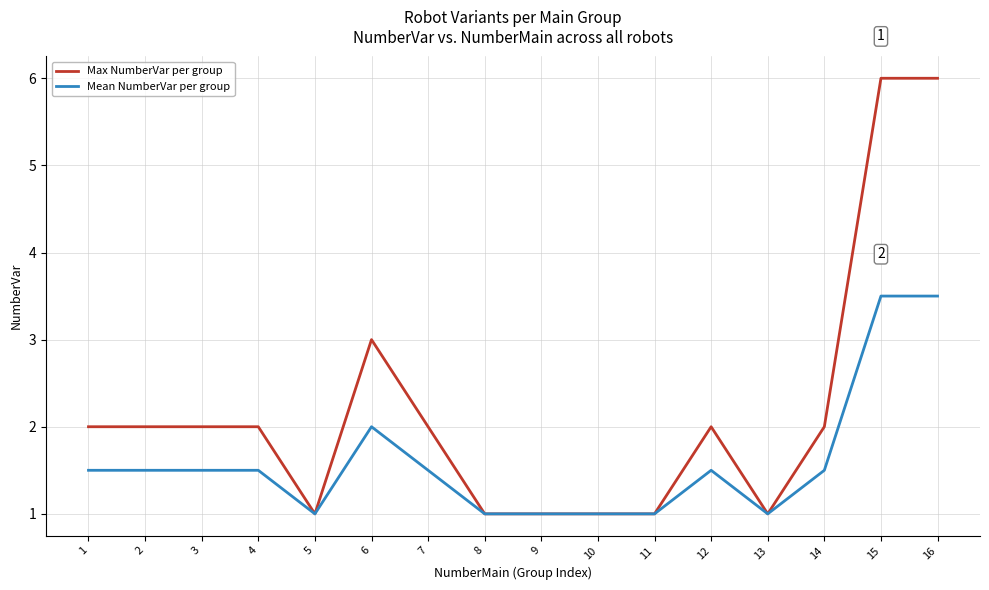

Which series has the largest total across all categories?

Max NumberVar per group